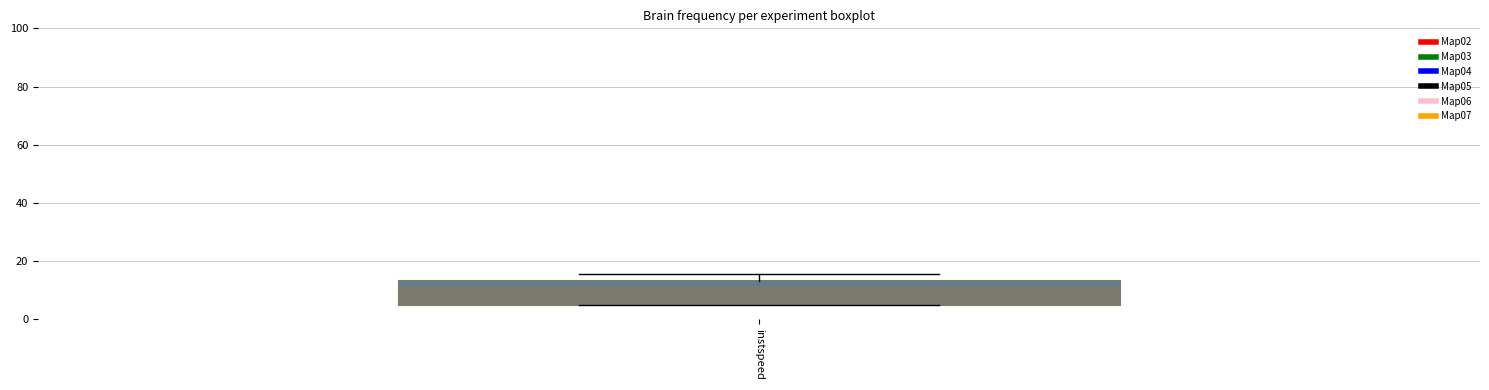

Transcribe this box plot: give where the median line is, the range the box spans, and where the two whiskers end, as read against the y-axis. The values are not printed on the chart, so give them approximately, as read against the axis.

median 12, box 6 to 14, whiskers 6 to 16